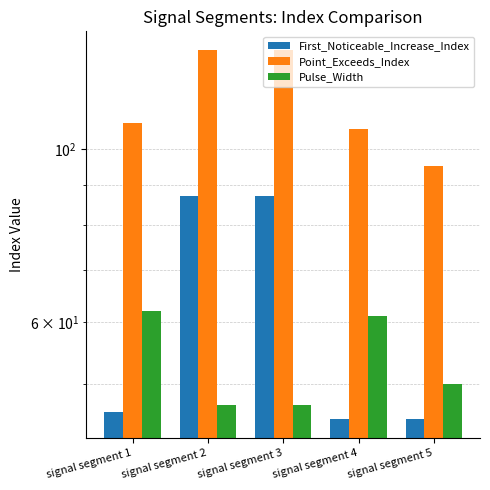

Where does the First_Noticeable_Increase_Index series first go above 46?

signal segment 2